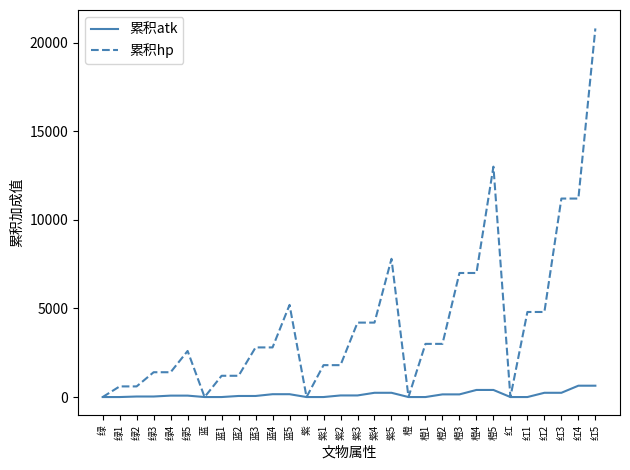

Which series has the largest total across all categories?

累积hp